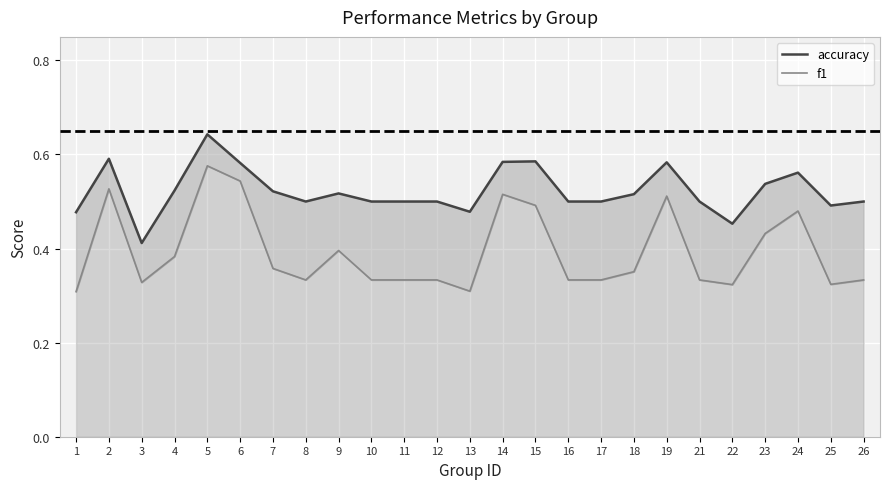

What is the value of the accuracy point at the 20th from the left?

0.5